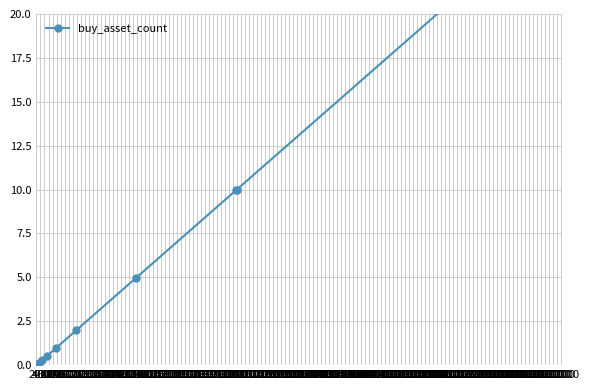

How many data points are less than 1?

5